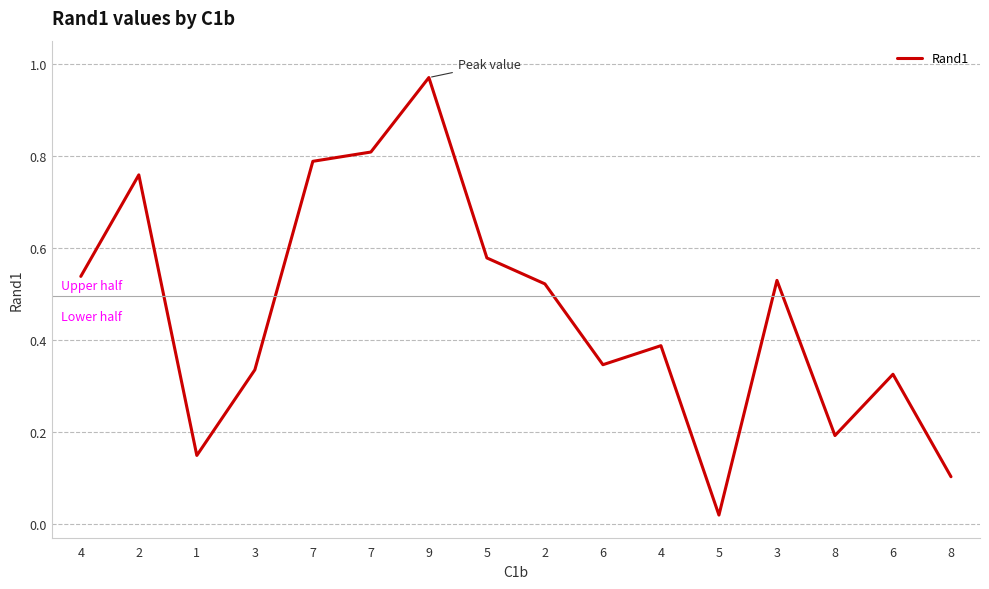

The chart shows a value of 0.4 at 4. True or false?

True